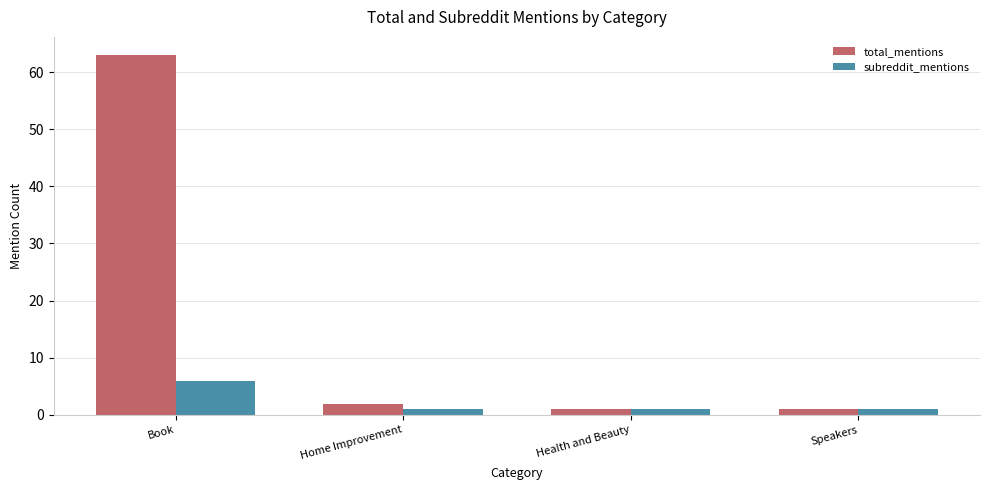

What is the spread (max minus min) of values at Book?

57